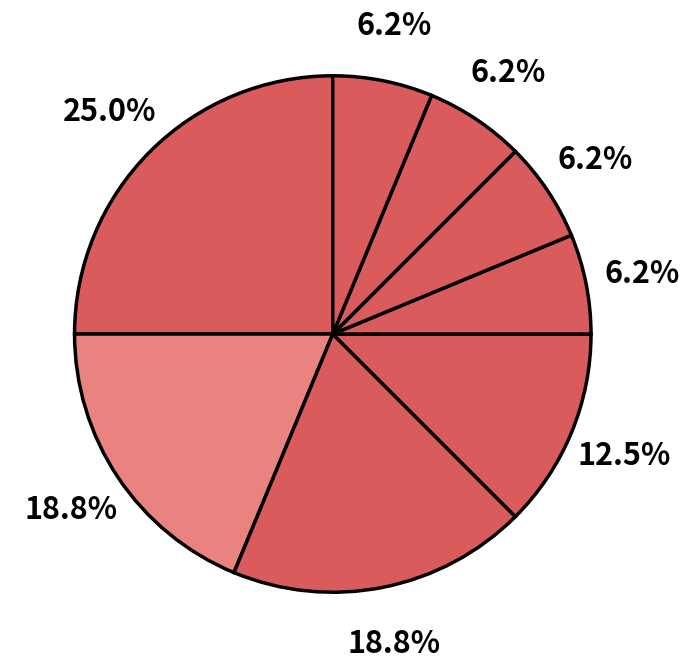

Count the number of slices in the pie.

8